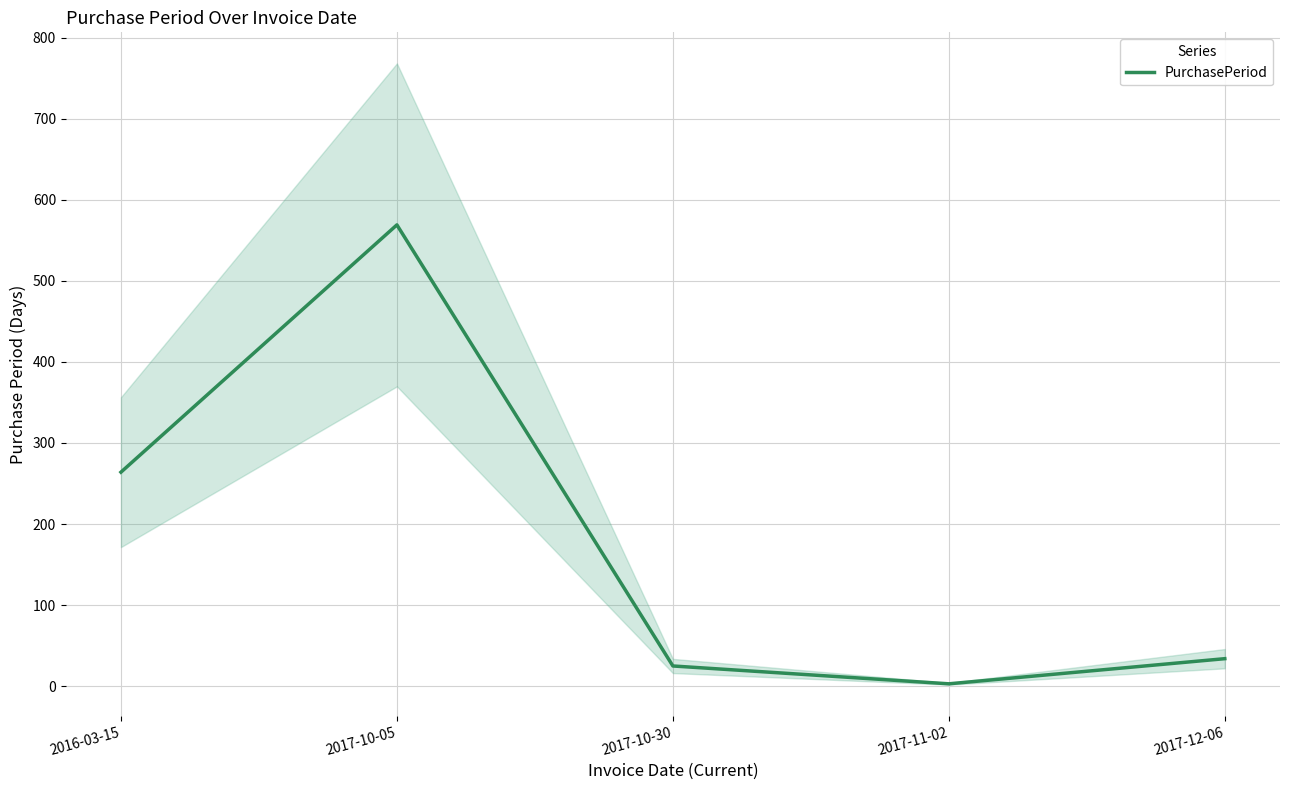

Approximately how many times larger is the value at 2016-03-15 compared to 2017-10-30?

10.6